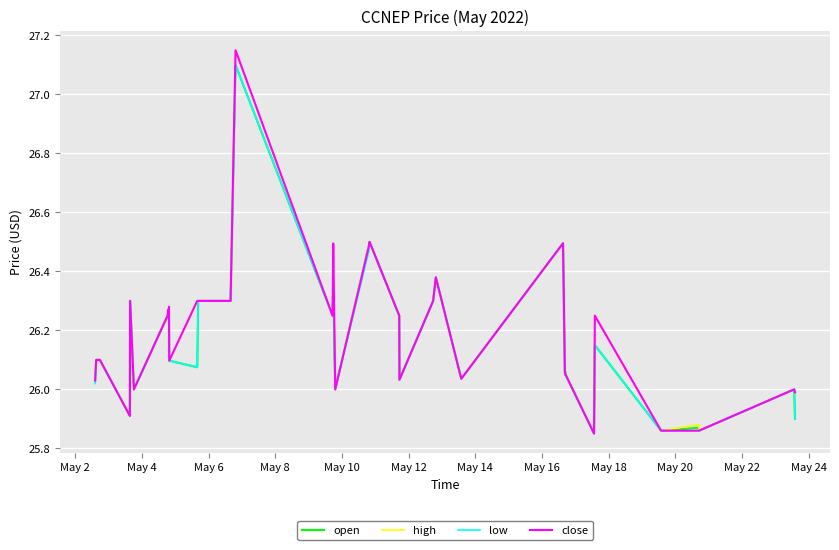

What is the sum of all close values?

1047.7